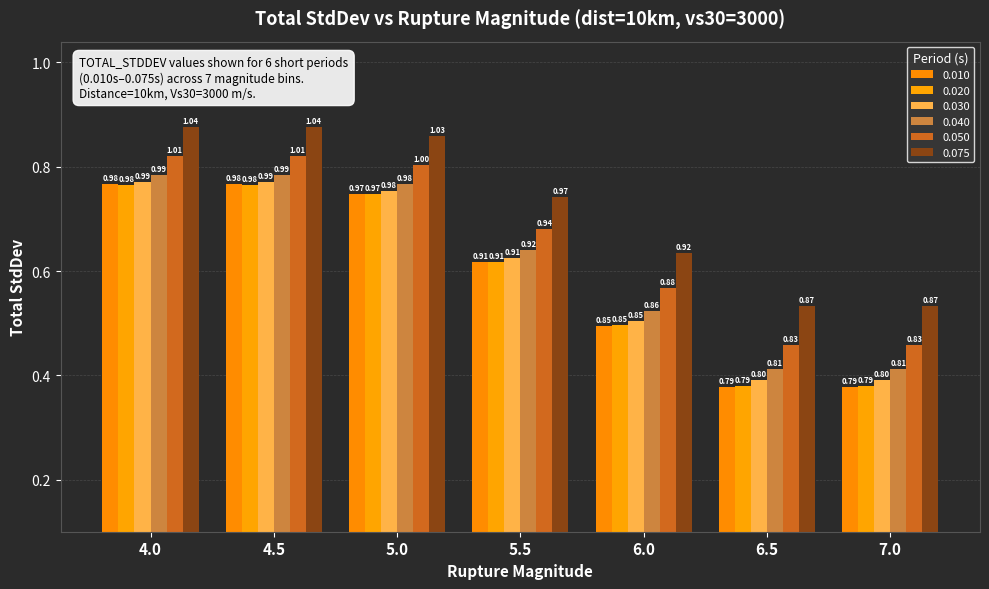

Reading right to left, what are all the values shown in this chart?

0.010: 0.8	0.8	0.8	0.9	1.0	1.0	1.0
0.020: 0.8	0.8	0.8	0.9	1.0	1.0	1.0
0.030: 0.8	0.8	0.9	0.9	1.0	1.0	1.0
0.040: 0.8	0.8	0.9	0.9	1.0	1.0	1.0
0.050: 0.8	0.8	0.9	0.9	1.0	1.0	1.0
0.075: 0.9	0.9	0.9	1.0	1.0	1.0	1.0